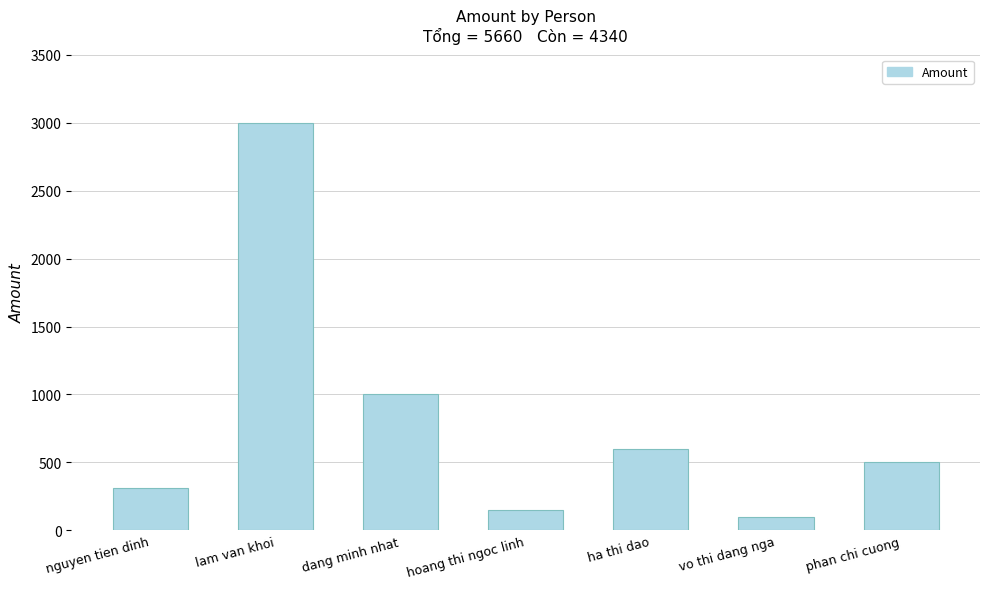

Count the number of categories in the chart.

7